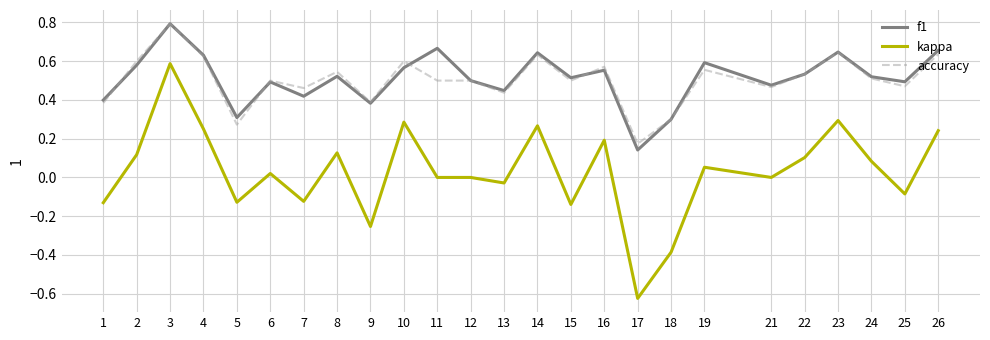

Which series has the largest range (max minus min)?

kappa